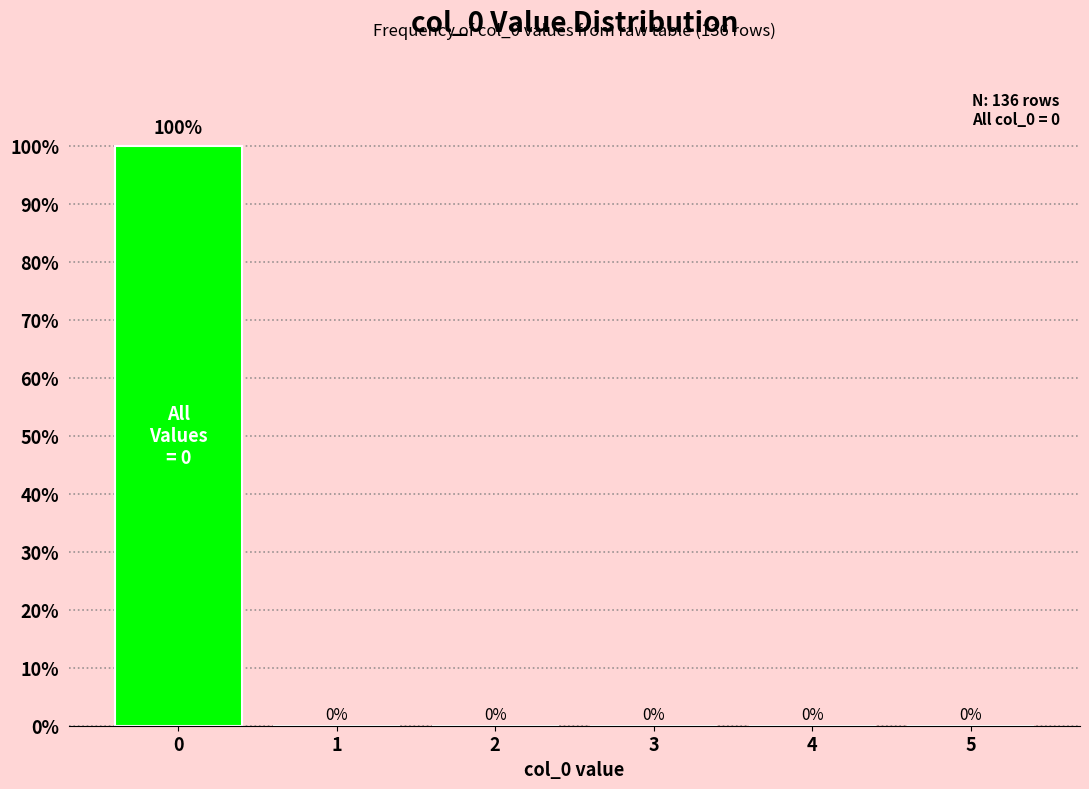

Reading right to left, extract all data points from this chart.

5=0	4=0	3=0	2=0	1=0	0=100